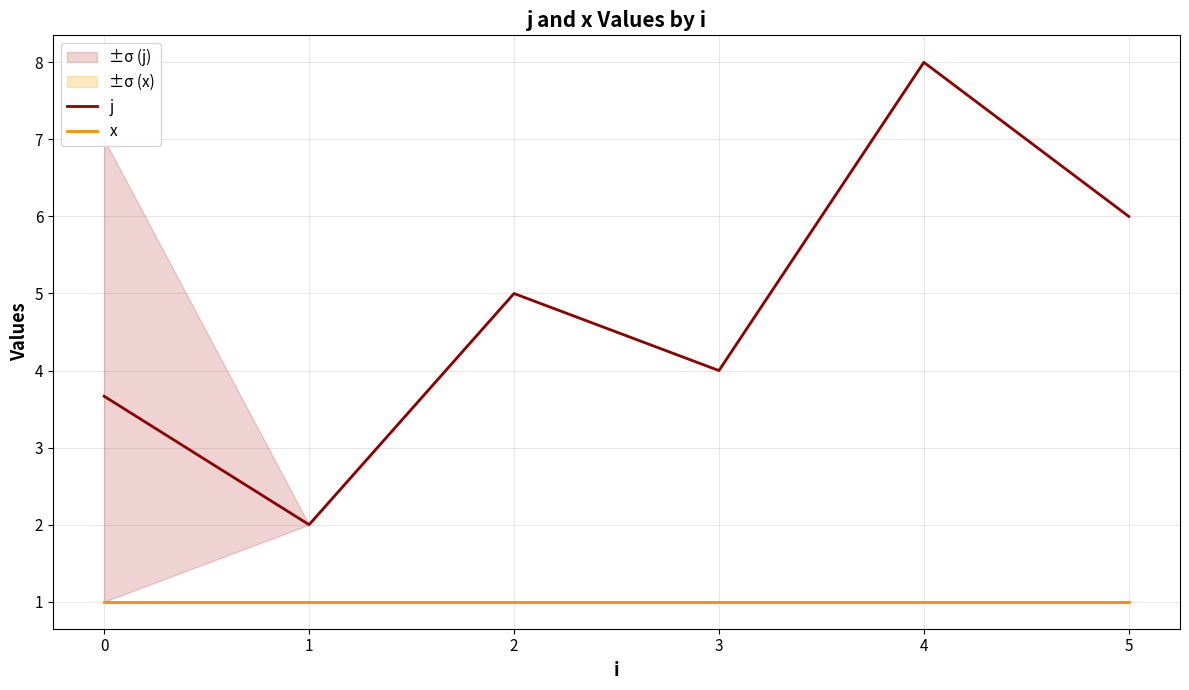

Is it true that j equals 5.0 at 2?

True